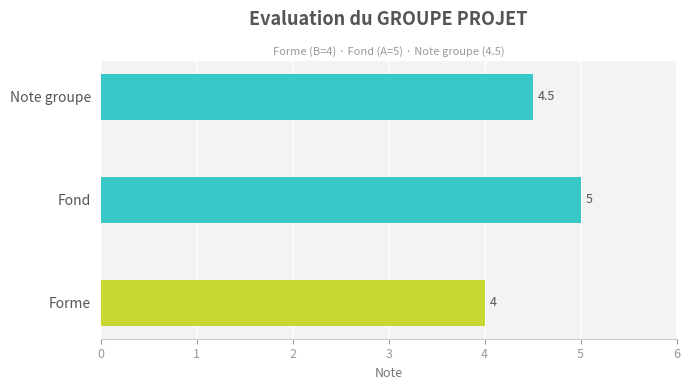

At which category does the chart reach its minimum across all series?

Forme